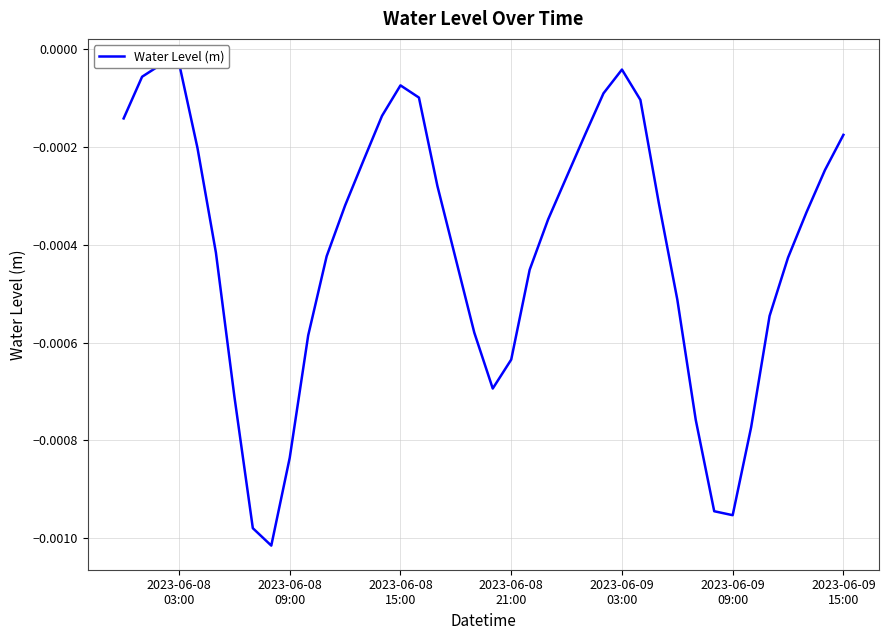

How many interior local valleys (lower than both neighbors) does the data have?

3